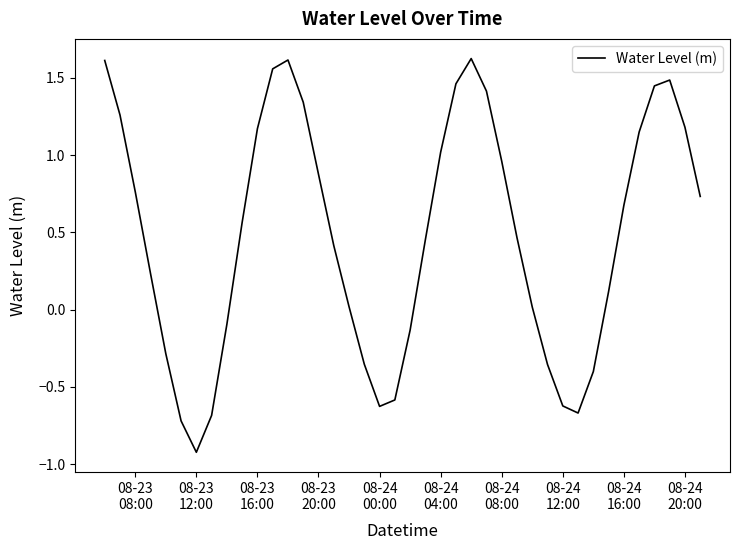

What is the smallest value displayed?

-0.9